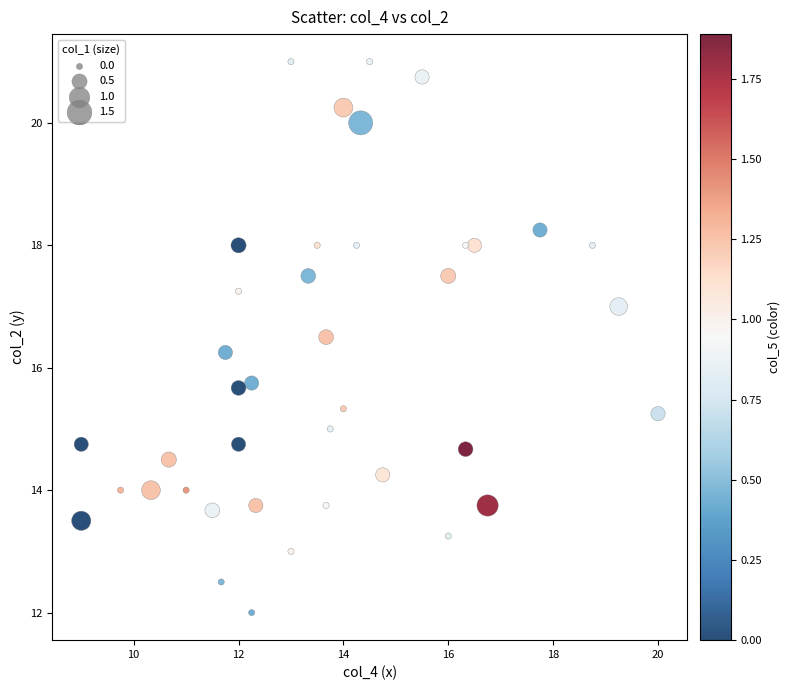

What is the range of X values (max minus min)?

11.0